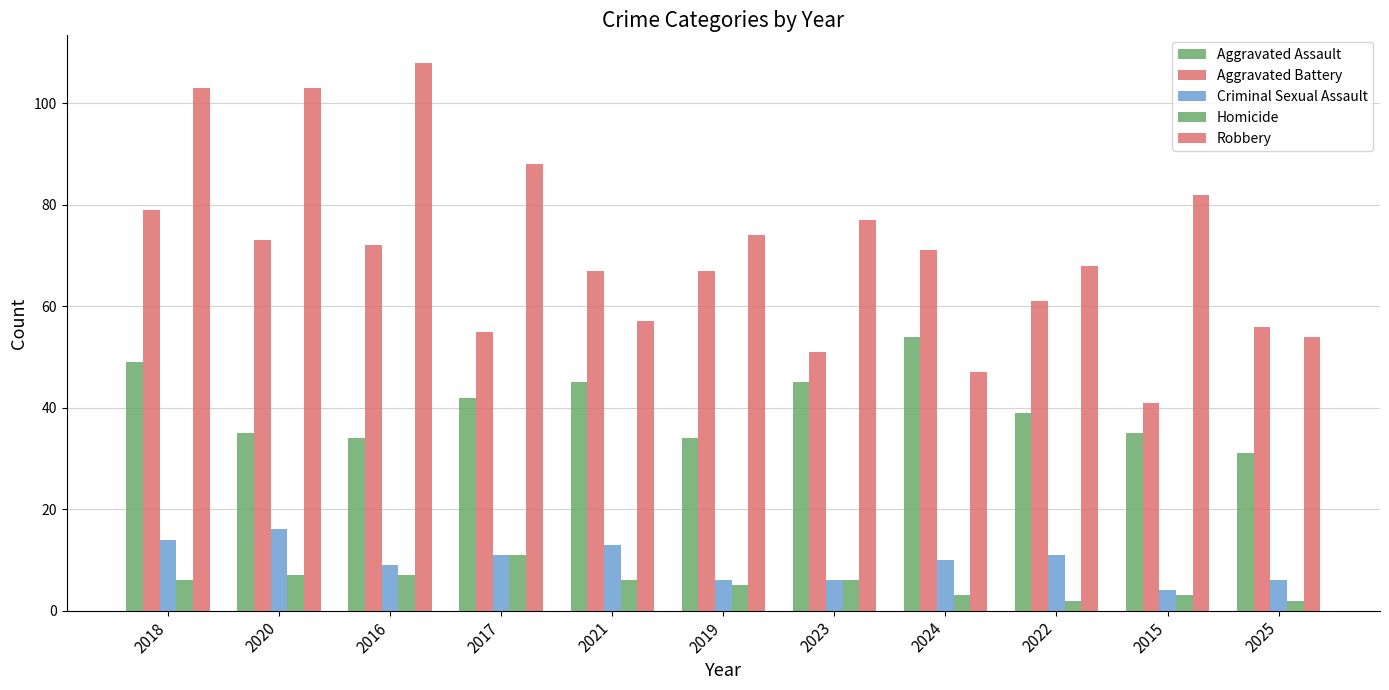

How many data points does each series have?

11